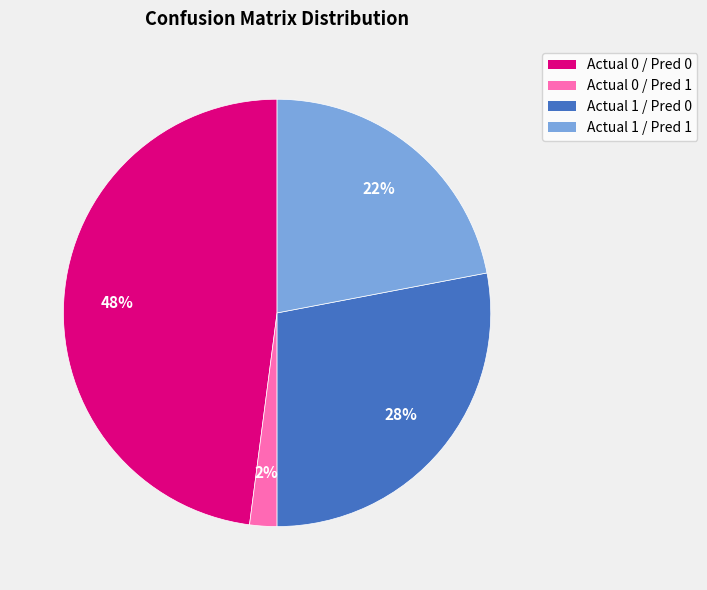

Does any single category account for the majority?

No